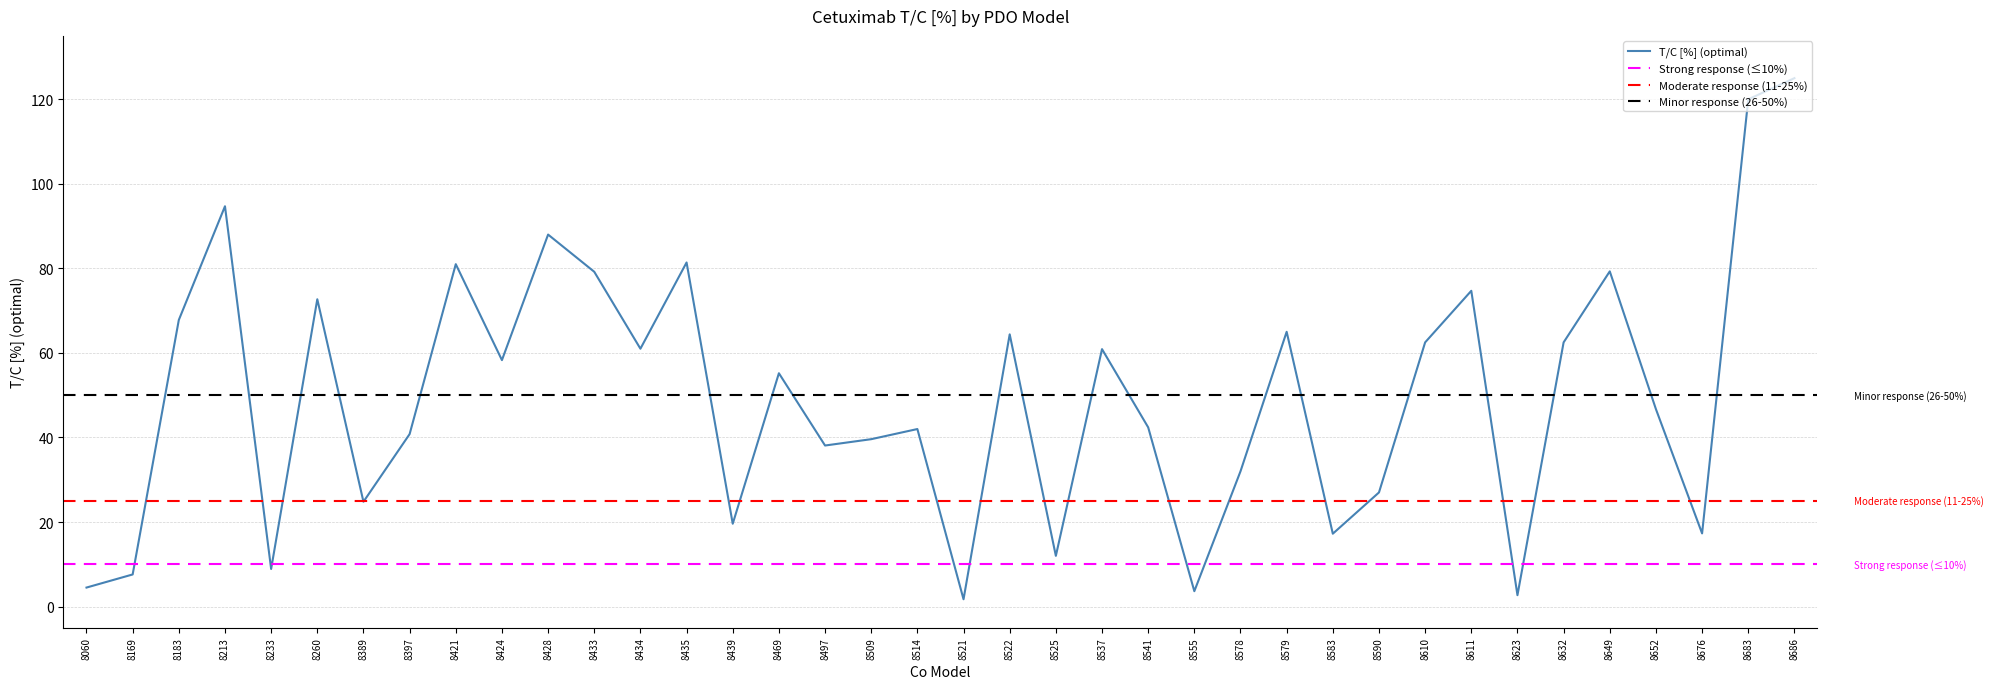

What is the difference between the values at 8428 and 8433?

8.8